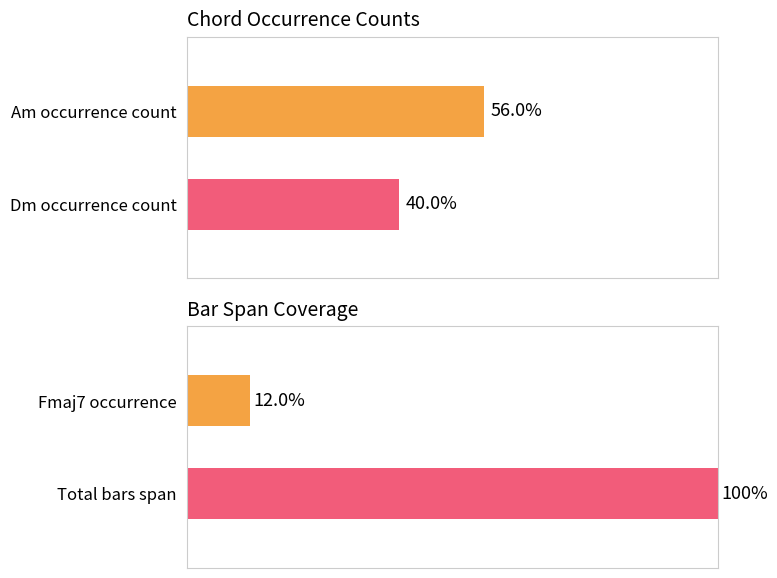

What is the difference between the second highest and second lowest values in the Fmaj7 series?

2